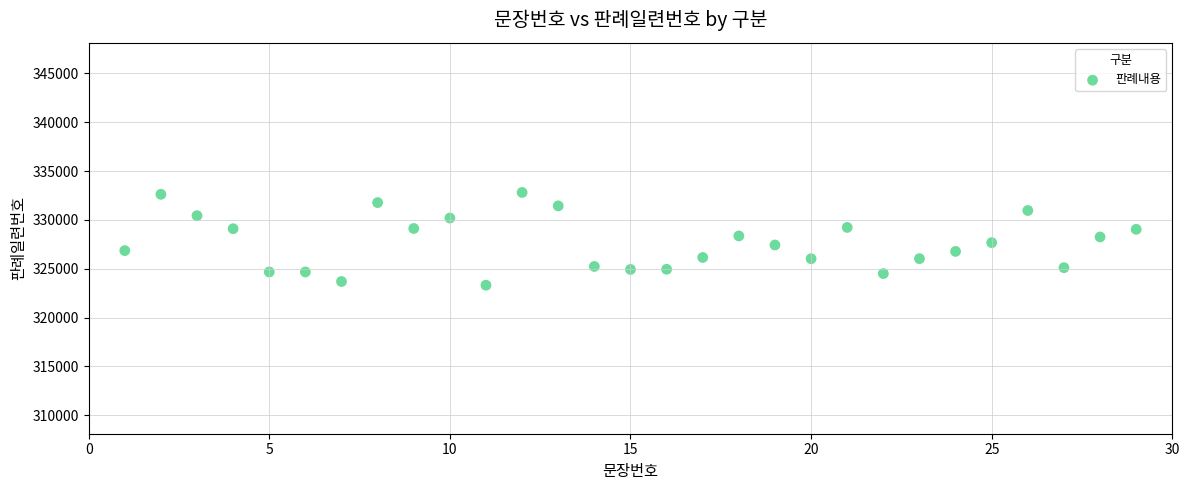

What is the range of Y values (max minus min)?

9493.3